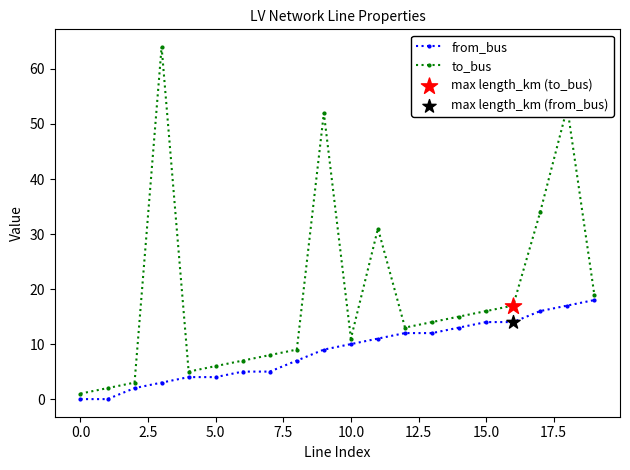

At how many categories does at least one series exceed 57?

1